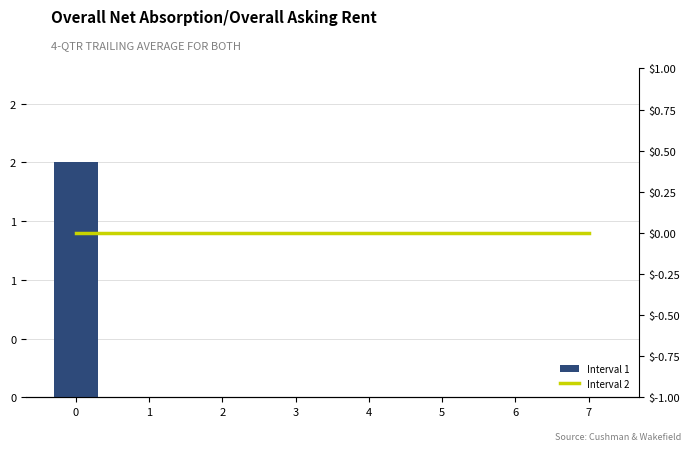

Is the value of Interval 2 at 0 greater than the value of Interval 1 at 6?

No